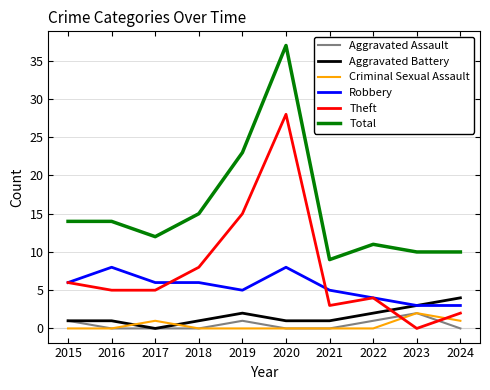

True or false: Aggravated Assault and Robbery intersect in this chart.

False